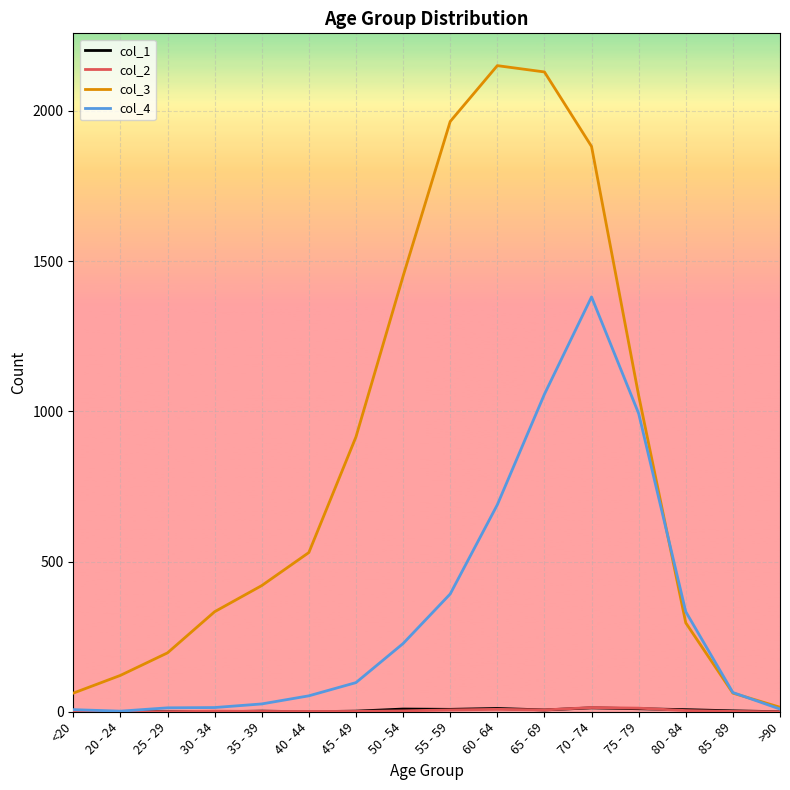

What is the difference between the col_3 values at 40 - 44 and 65 - 69?

1600